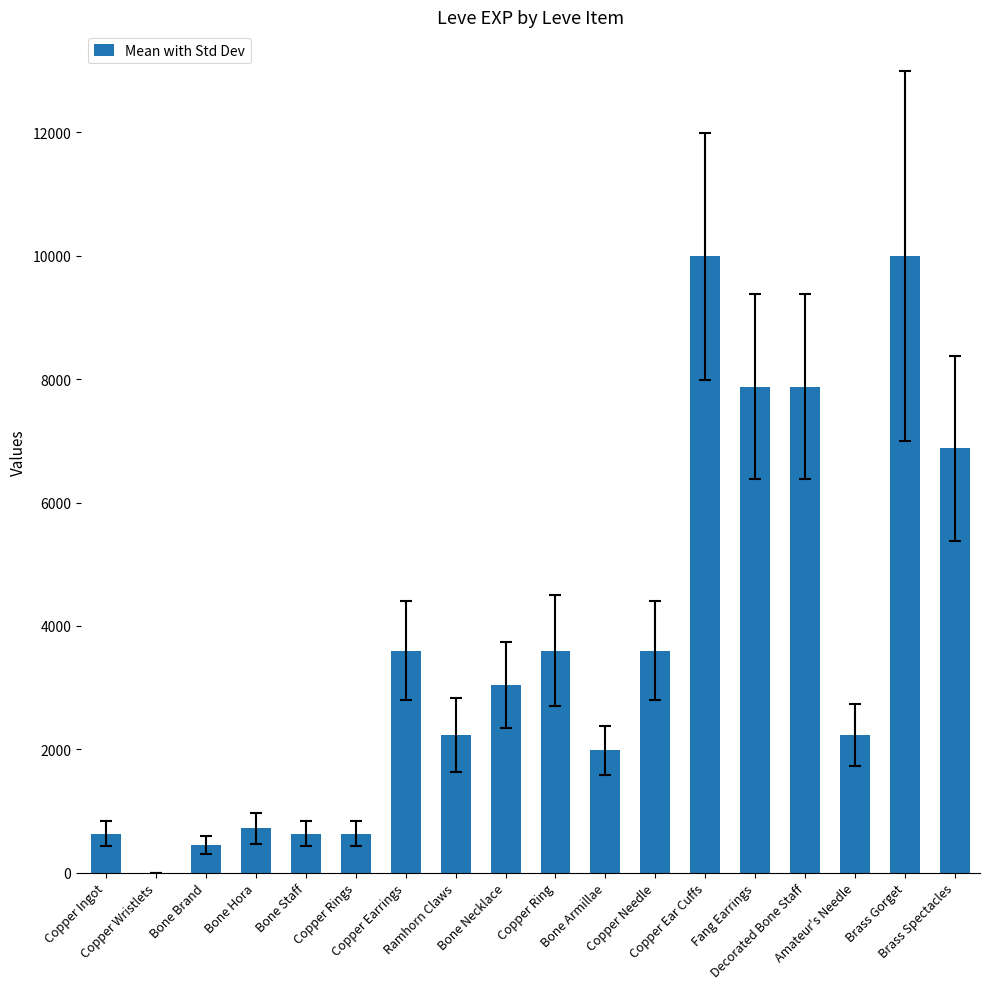

How many series are shown in this chart?

1